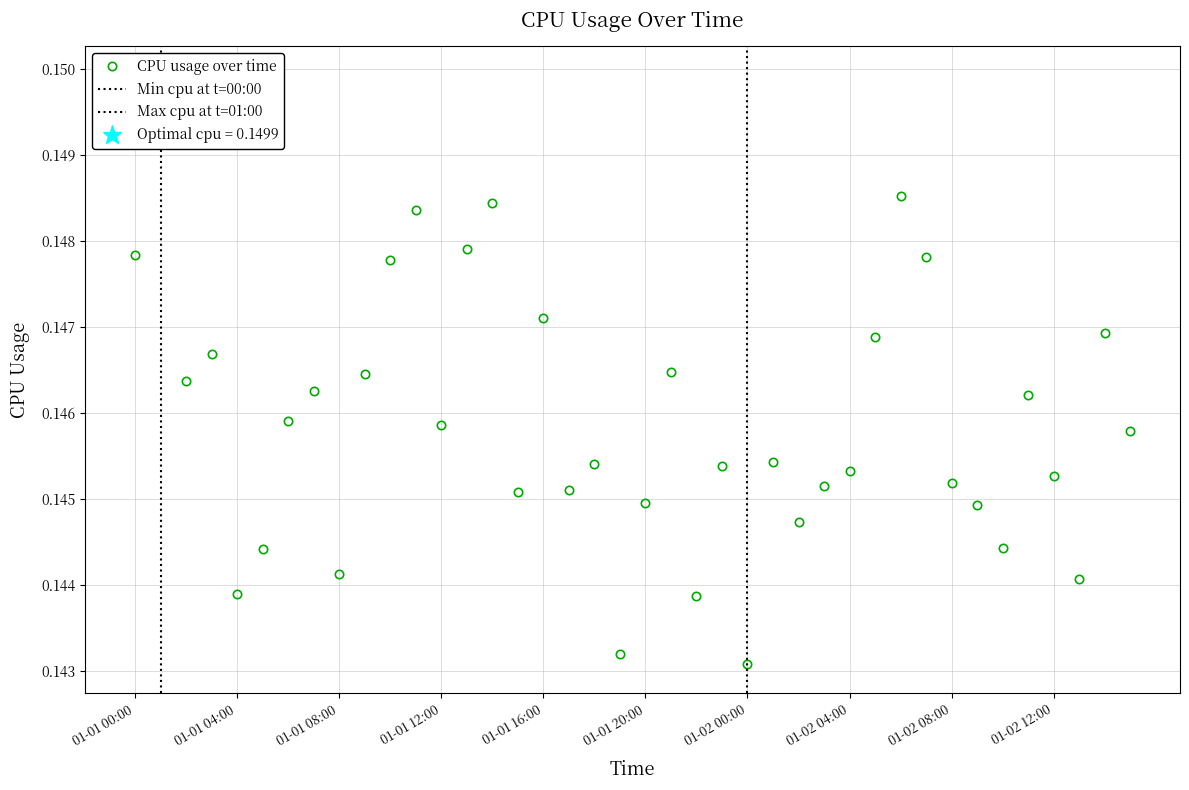

What is the sum of all values?

5.8